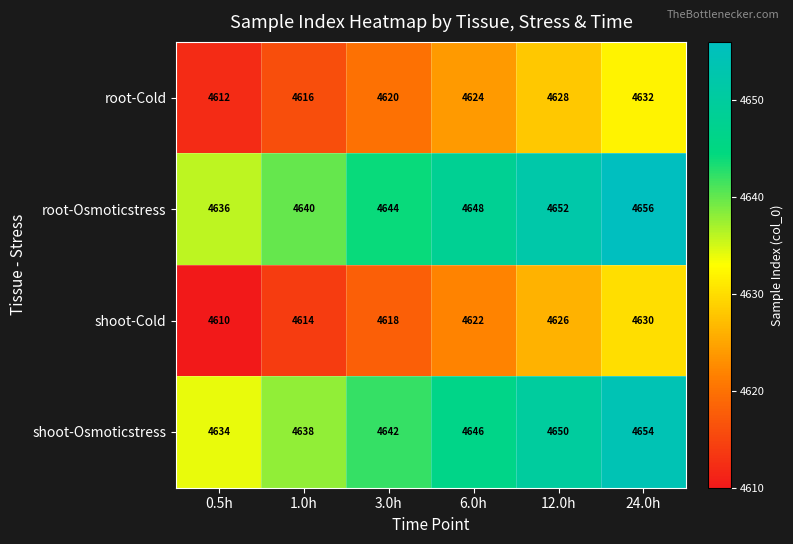

What is the difference between the maximum and minimum values in the root-Osmoticstress series?

20